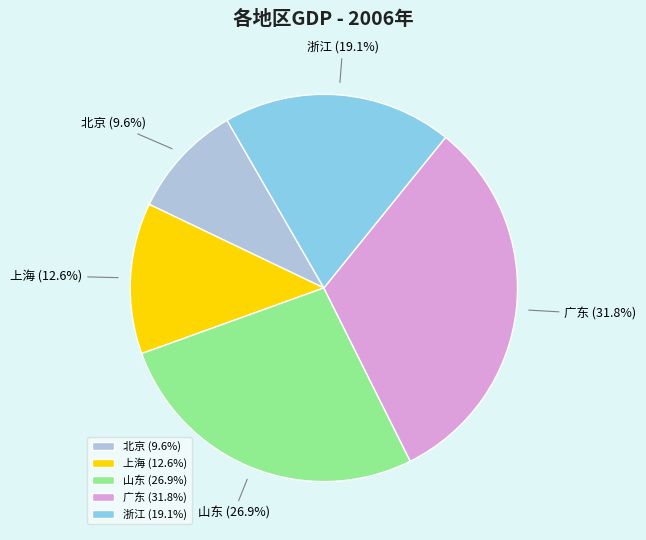

Between 广东 and 山东, which is larger?

广东